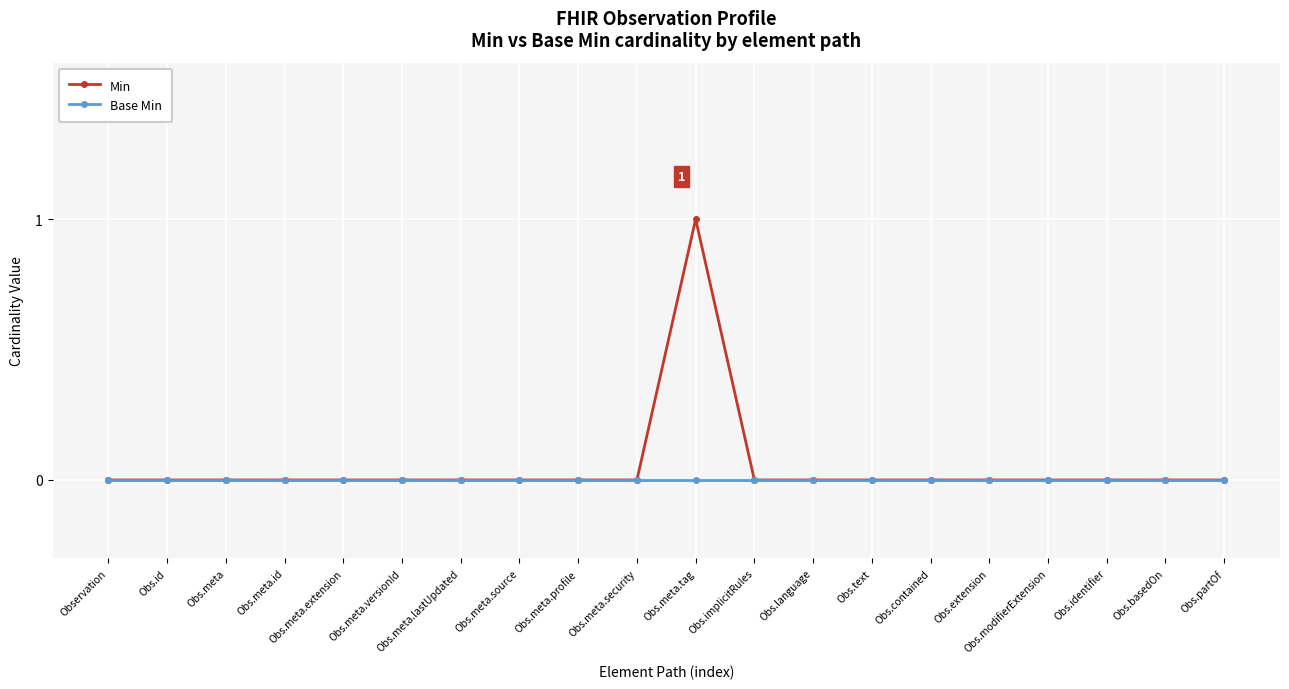

Reading left to right, list all the values displayed in this chart.

Min: Observation=0	Obs.id=0	Obs.meta=0	Obs.meta.id=0	Obs.meta.extension=0	Obs.meta.versionId=0	Obs.meta.lastUpdated=0	Obs.meta.source=0	Obs.meta.profile=0	Obs.meta.security=0	Obs.meta.tag=1	Obs.implicitRules=0	Obs.language=0	Obs.text=0	Obs.contained=0	Obs.extension=0	Obs.modifierExtension=0	Obs.identifier=0	Obs.basedOn=0	Obs.partOf=0
Base Min: Observation=0	Obs.id=0	Obs.meta=0	Obs.meta.id=0	Obs.meta.extension=0	Obs.meta.versionId=0	Obs.meta.lastUpdated=0	Obs.meta.source=0	Obs.meta.profile=0	Obs.meta.security=0	Obs.meta.tag=0	Obs.implicitRules=0	Obs.language=0	Obs.text=0	Obs.contained=0	Obs.extension=0	Obs.modifierExtension=0	Obs.identifier=0	Obs.basedOn=0	Obs.partOf=0